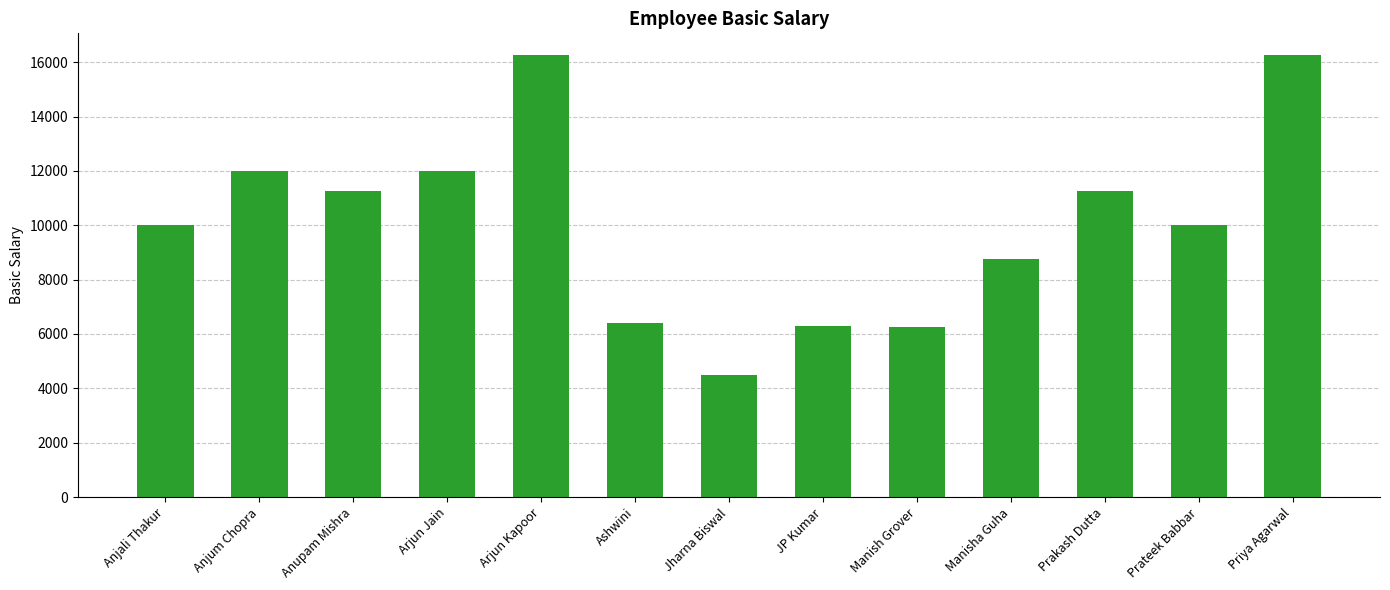

Is it true that the value at Prateek Babbar is 10000?

True